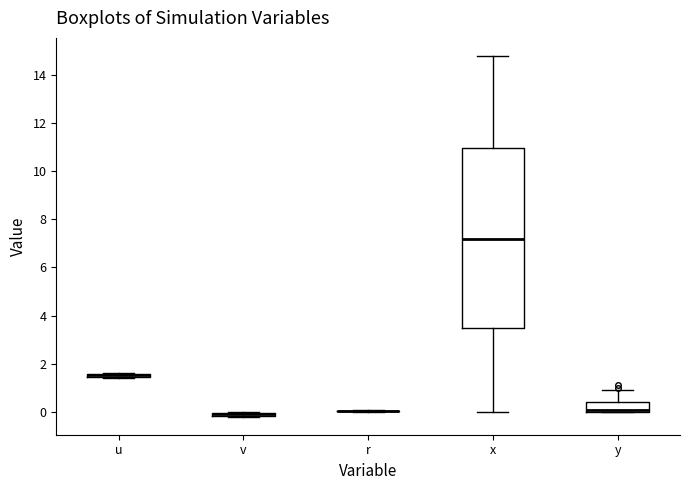

Where does the upper whisker of the box for y end on the y-axis? The values are not printed on the chart, so give them approximately, as read against the axis.

1.0